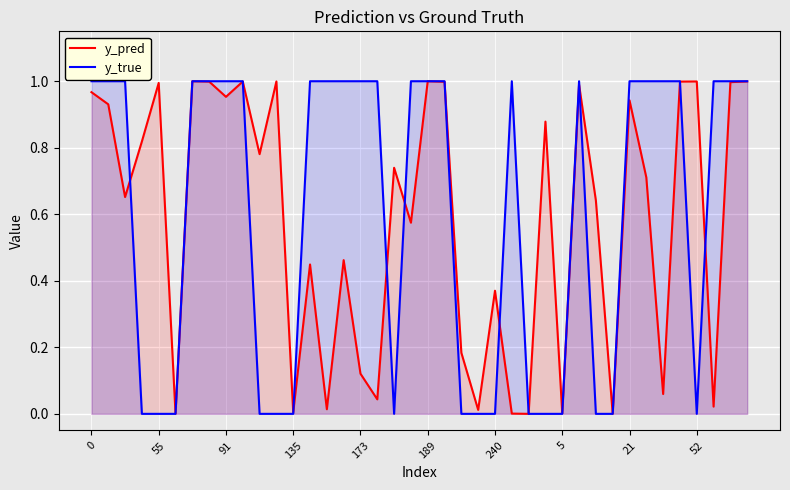

What is the maximum value shown in the chart?

1.0